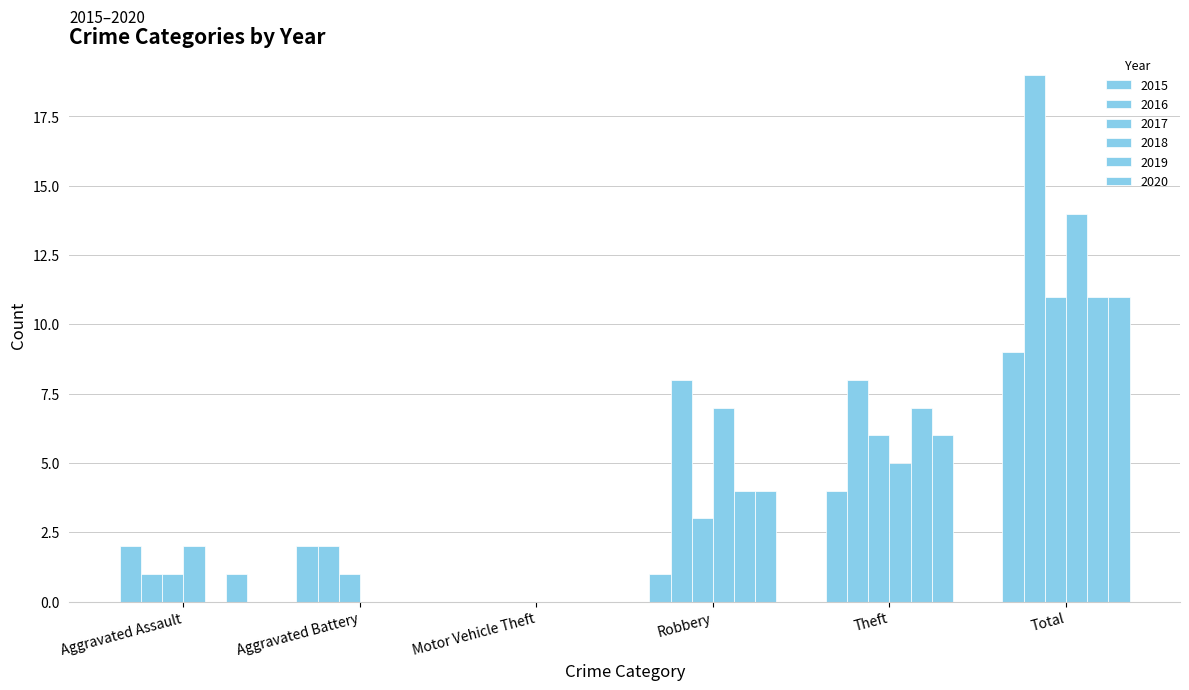

Reading left to right, list all the values displayed in this chart.

2015: Aggravated Assault=2	Aggravated Battery=2	Motor Vehicle Theft=0	Robbery=1	Theft=4	Total=9
2016: Aggravated Assault=1	Aggravated Battery=2	Motor Vehicle Theft=0	Robbery=8	Theft=8	Total=19
2017: Aggravated Assault=1	Aggravated Battery=1	Motor Vehicle Theft=0	Robbery=3	Theft=6	Total=11
2018: Aggravated Assault=2	Aggravated Battery=0	Motor Vehicle Theft=0	Robbery=7	Theft=5	Total=14
2019: Aggravated Assault=0	Aggravated Battery=0	Motor Vehicle Theft=0	Robbery=4	Theft=7	Total=11
2020: Aggravated Assault=1	Aggravated Battery=0	Motor Vehicle Theft=0	Robbery=4	Theft=6	Total=11